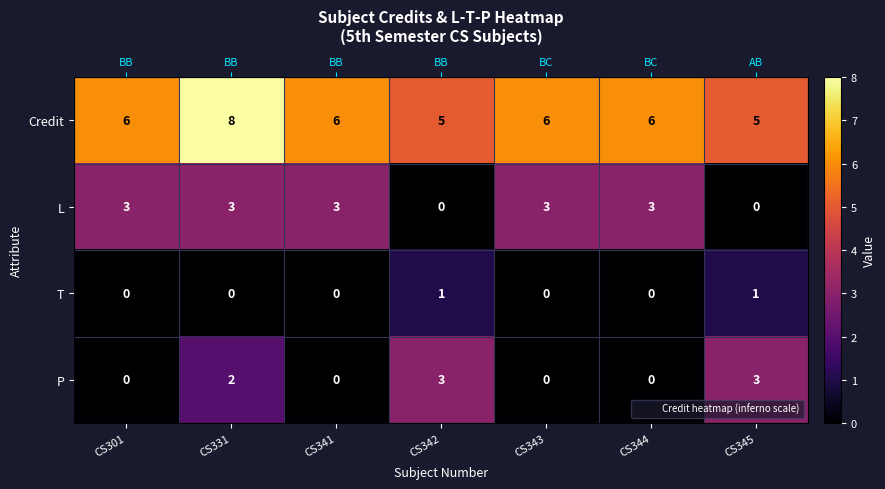

What is the approximate value of Credit at CS301?

6